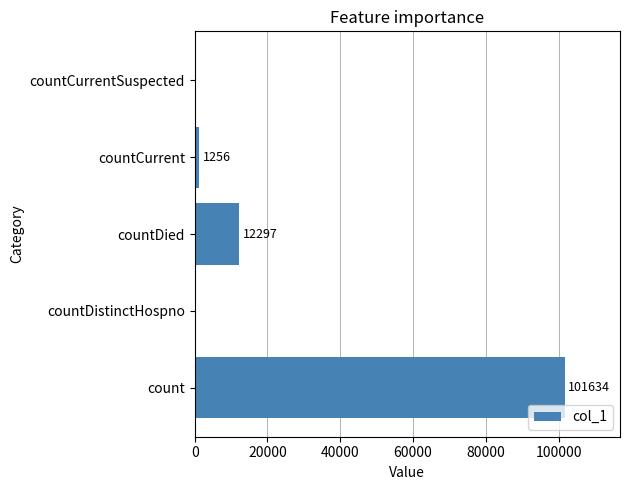

Where is the data nearest to the value 50817?

countDied